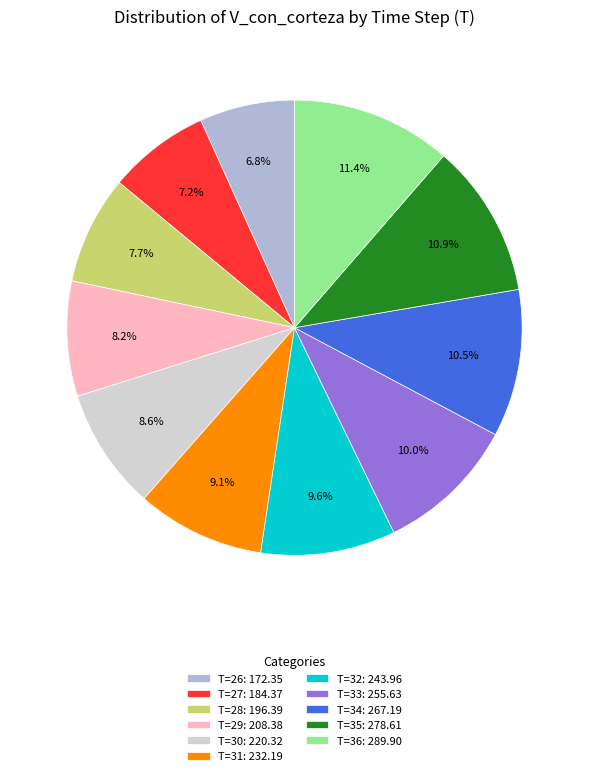

Is there a majority slice in this chart?

No